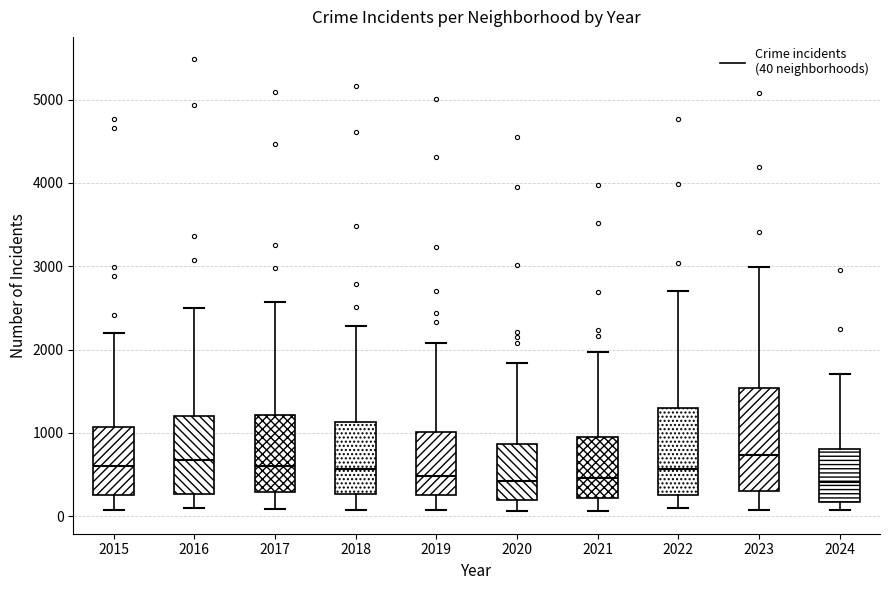

Where is the upper edge of the box at x = 2020 on the y-axis? The values are not printed on the chart, so give them approximately, as read against the axis.

900